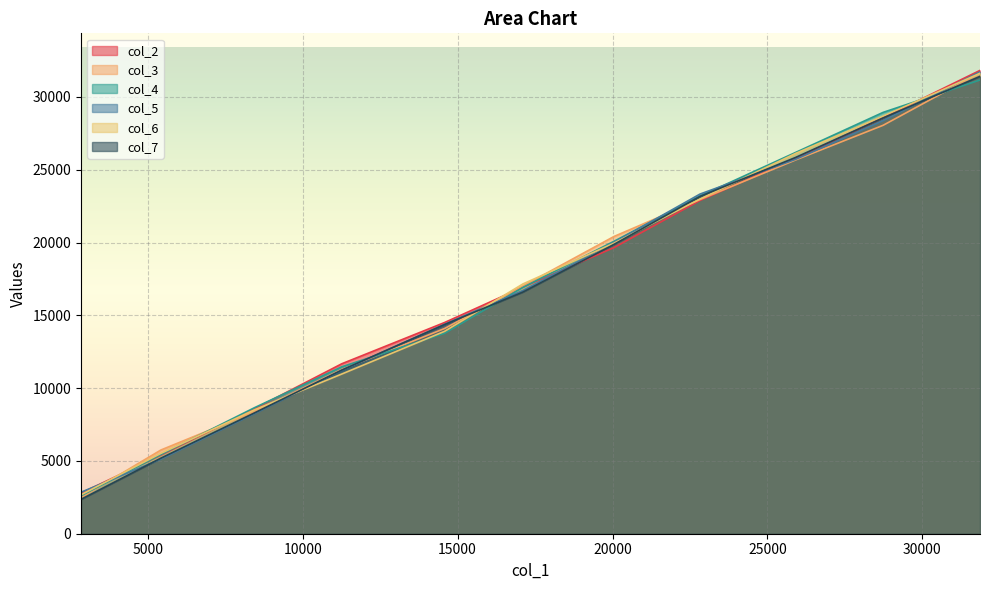

How many categories are shown in the chart?

11